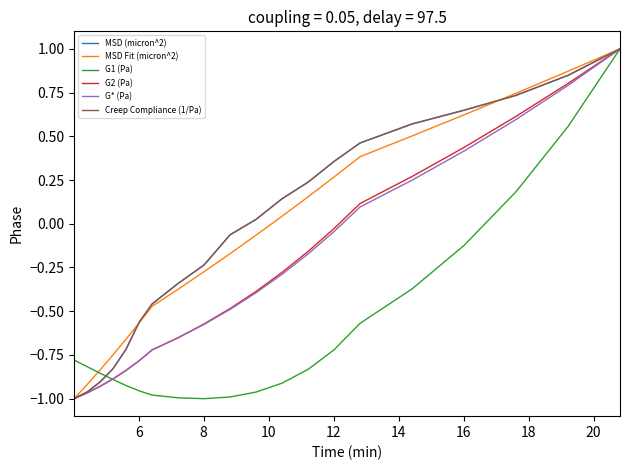

What is the maximum value for G* (Pa)?

1.0